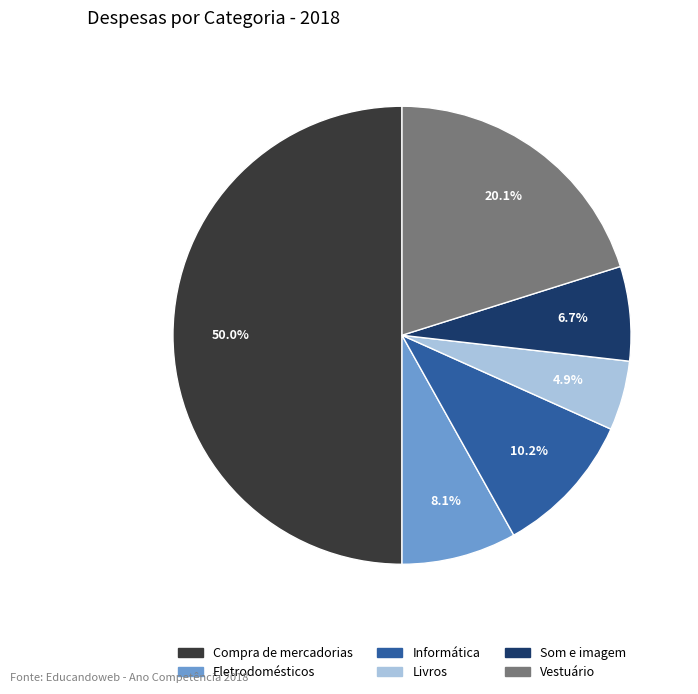

Count the number of slices in the pie.

6